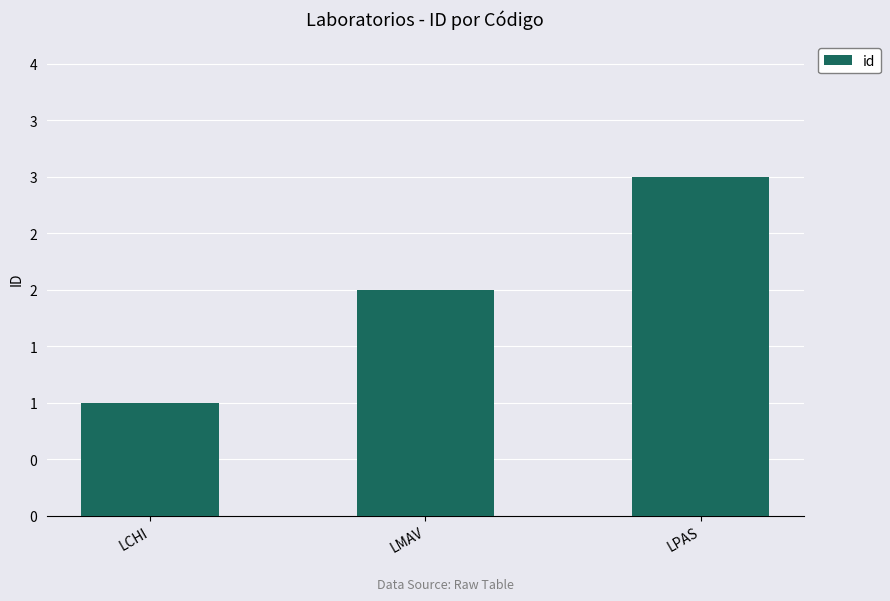

Are the bars horizontal?

No